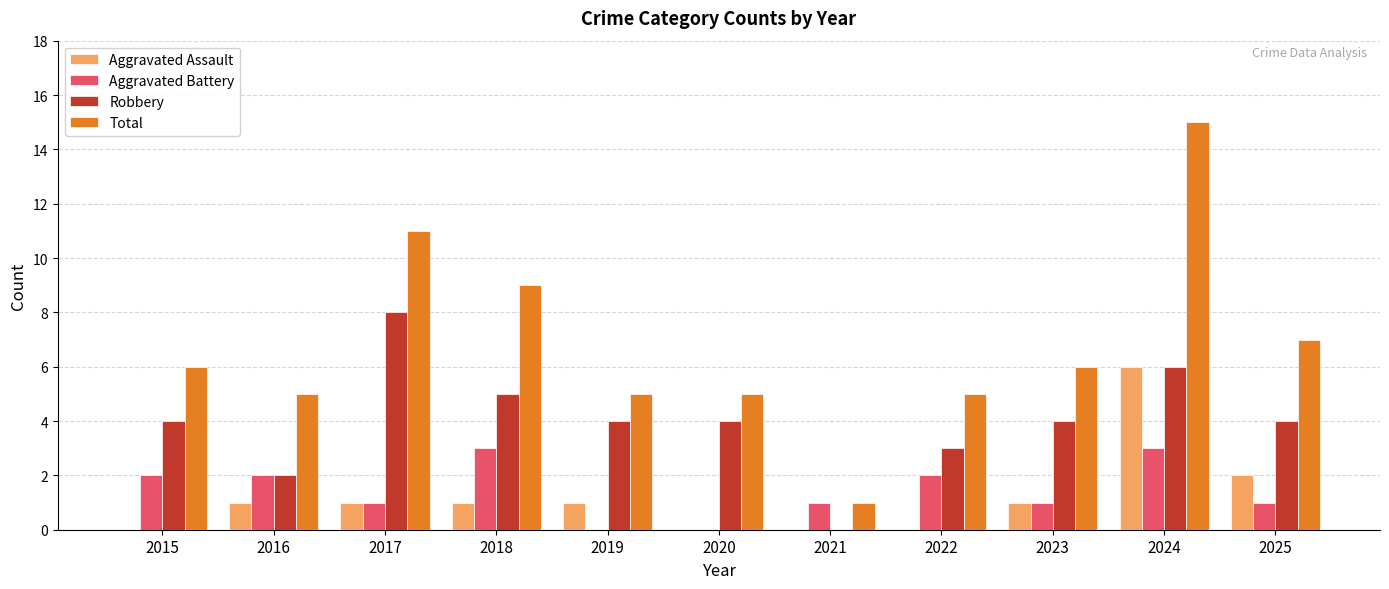

Which series has the largest total across all categories?

Total